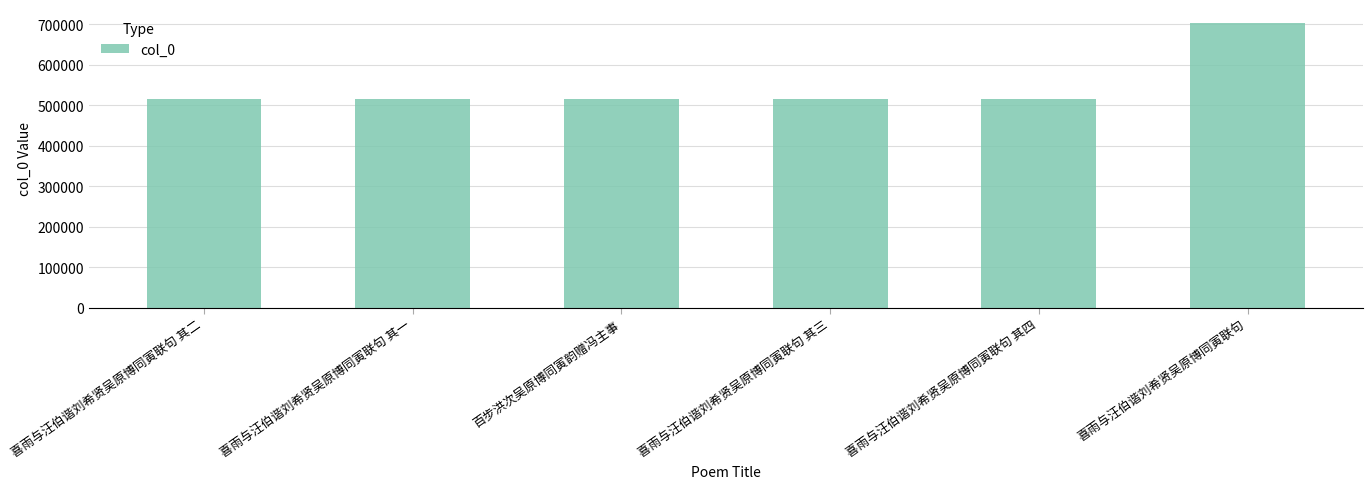

What is the value of the 5th bar from the left?

514405